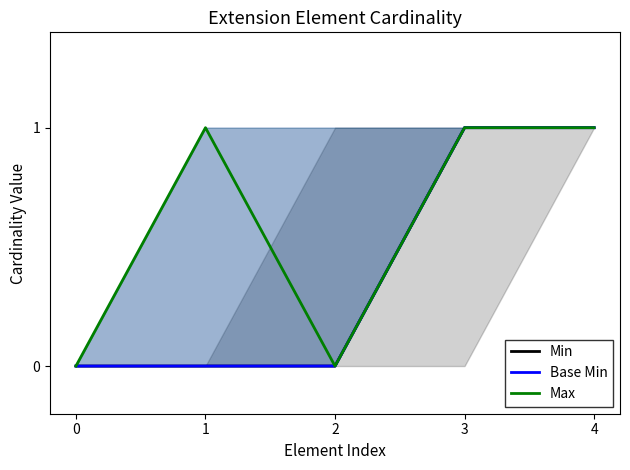

List the labels in order of Min value, largest first.

3, 4, 0, 1, 2